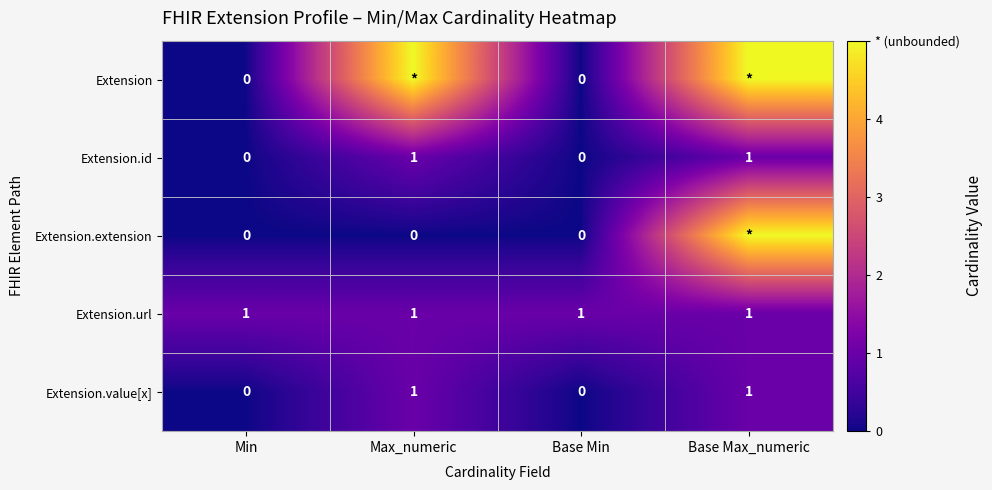

At which category does the chart reach its minimum across all series?

Min